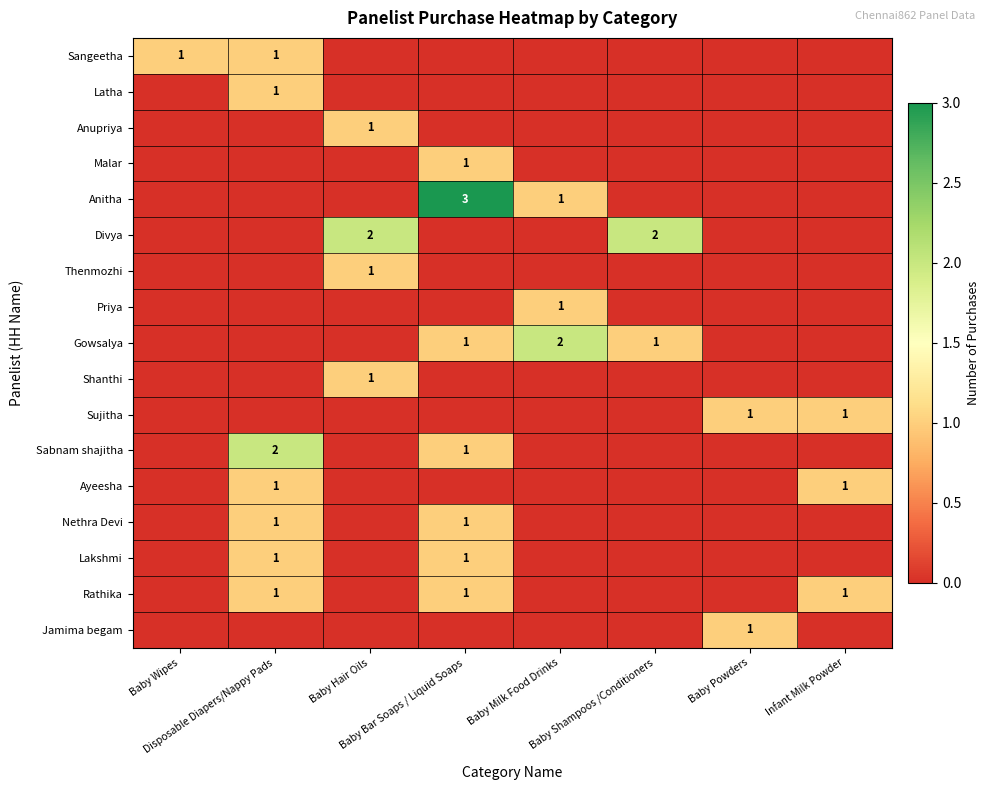

True or false: Shanthi has a value of 0 at Baby Powders.

True